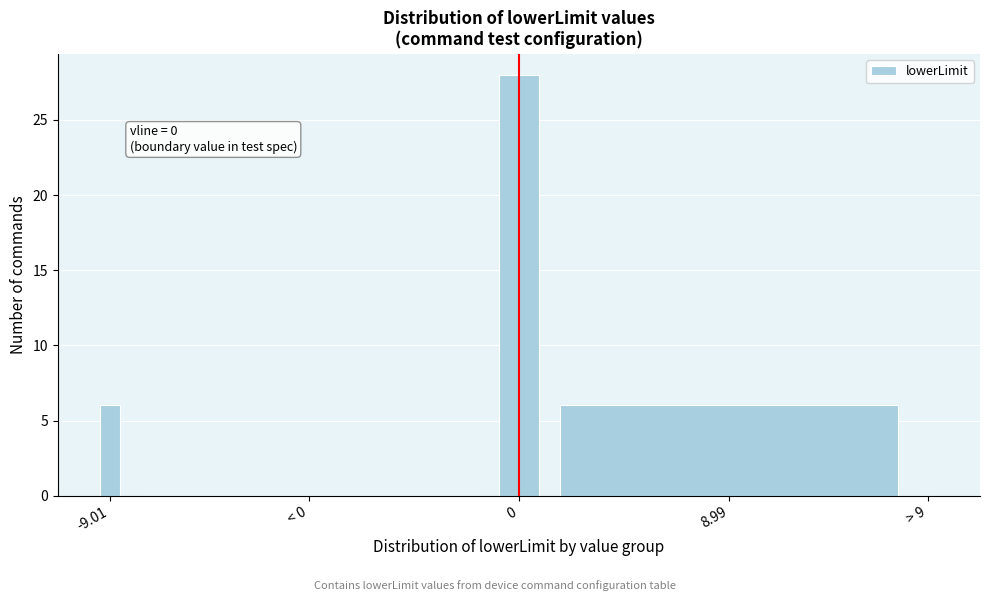

Reading left to right, extract all data points from this chart.

-9.01=6	< 0=0	0=28	8.99=6	> 9=0